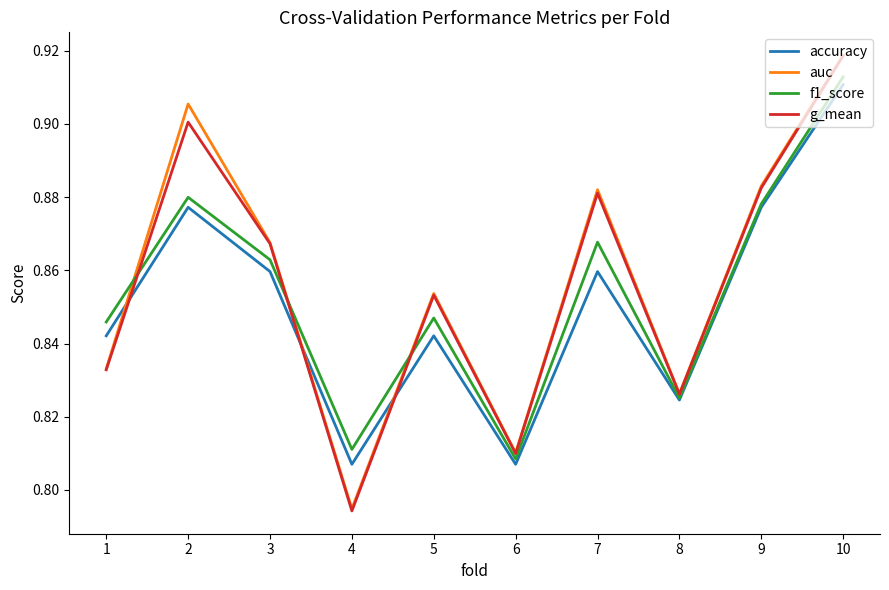

At which label is auc closest to 0?

4